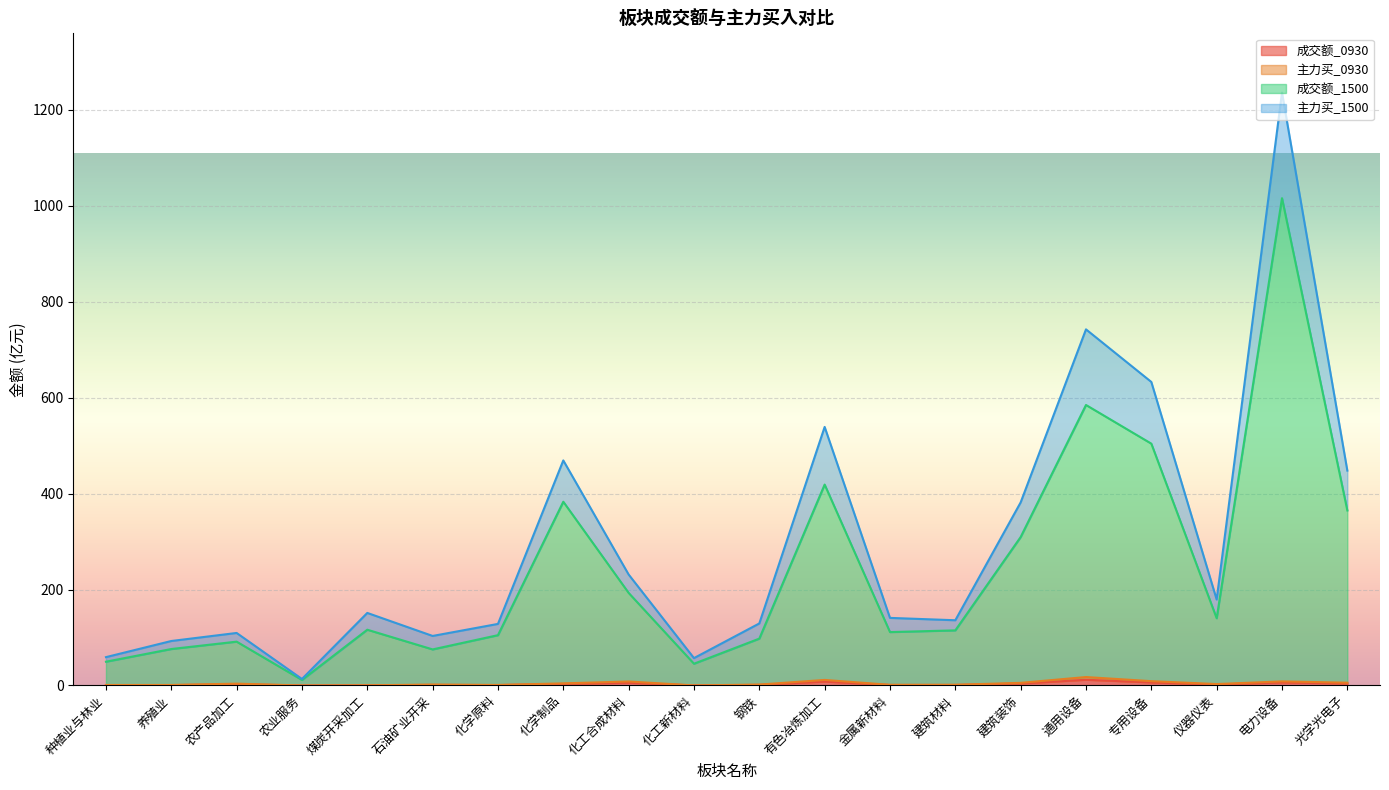

Between 化学原料 and 金属新材料, which is larger?

金属新材料